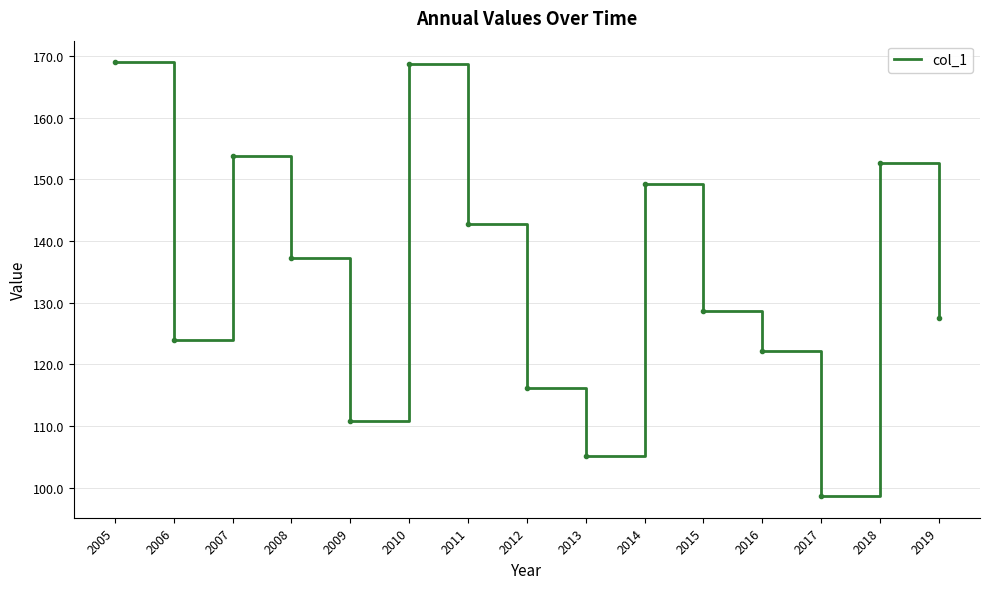

What is the difference between the second highest and minimum values?

69.9